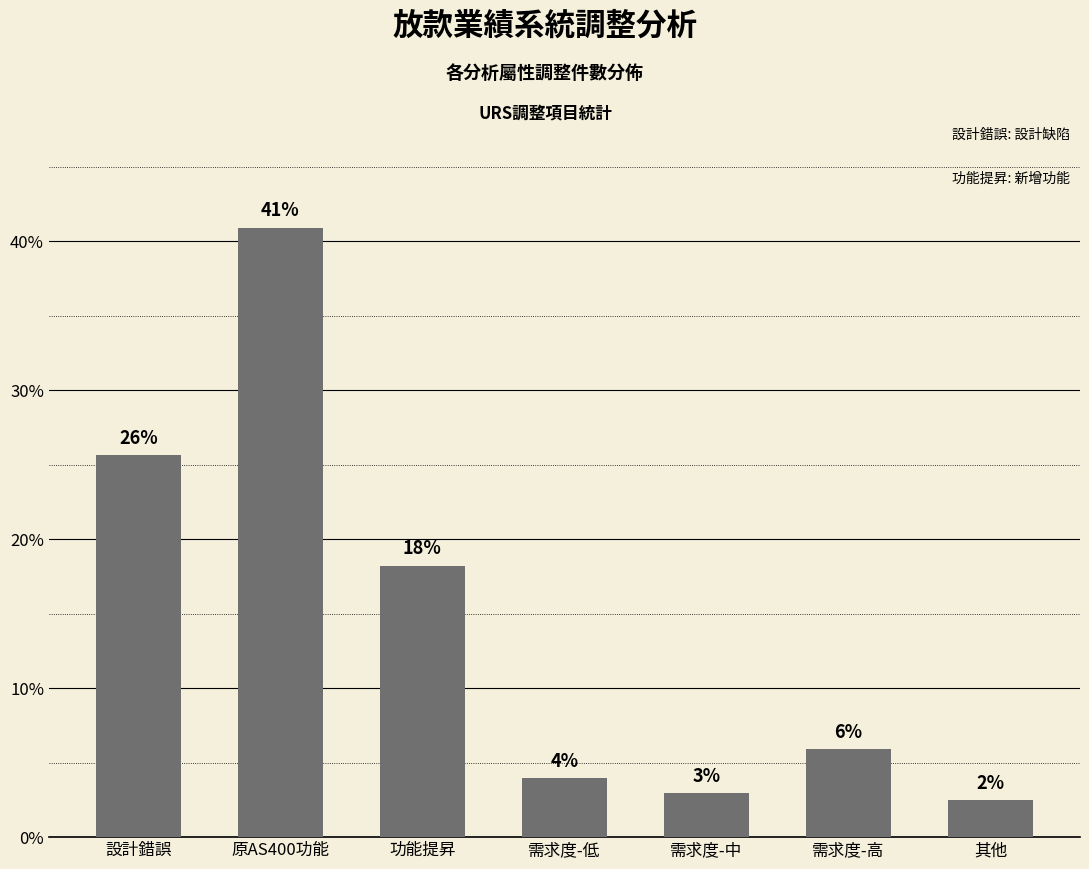

What position from the left is 設計錯誤?

1